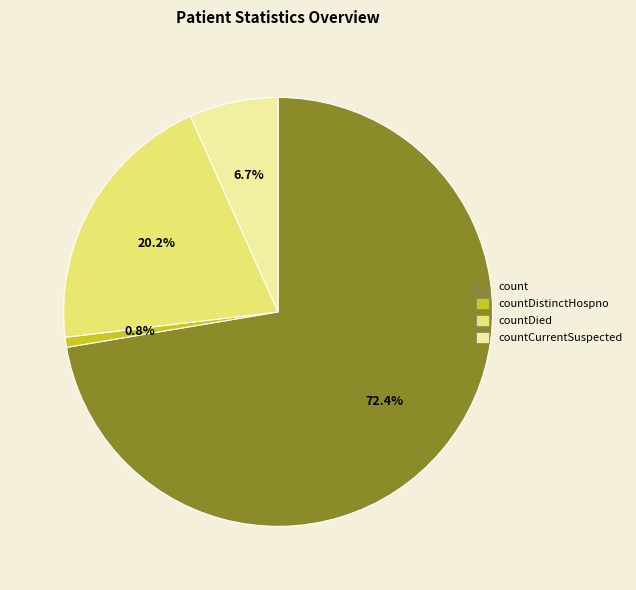

Which category has the biggest portion of the pie?

count